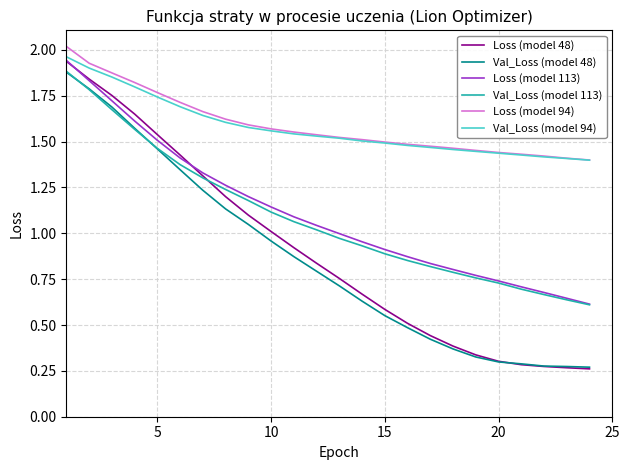

True or false: Loss (model 113) and Loss (model 94) cross at least once.

False